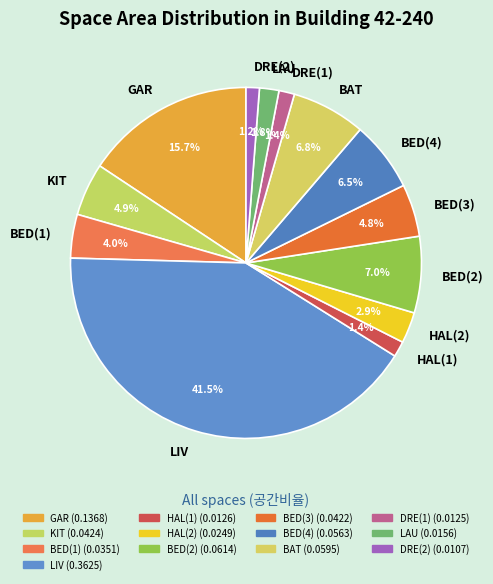

What percentage is the BAT slice, to the nearest percent?

7%